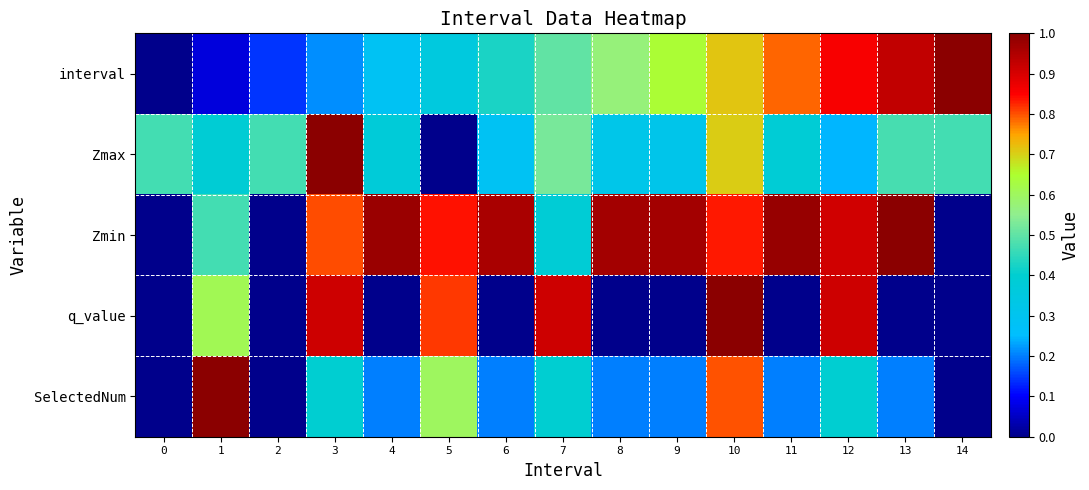

Reading right to left, list all the values displayed in this chart.

interval: 14=1.0	13=0.9	12=0.9	11=0.8	10=0.7	9=0.6	8=0.6	7=0.5	6=0.4	5=0.4	4=0.3	3=0.2	2=0.1	1=0.1	0=0.0
Zmax: 14=0.5	13=0.5	12=0.2	11=0.4	10=0.7	9=0.3	8=0.3	7=0.5	6=0.3	5=0.0	4=0.4	3=1.0	2=0.5	1=0.4	0=0.5
Zmin: 14=0.0	13=1.0	12=0.9	11=1.0	10=0.8	9=1.0	8=1.0	7=0.4	6=1.0	5=0.8	4=1.0	3=0.8	2=0.0	1=0.5	0=0.0
q_value: 14=0.0	13=-0.0	12=0.9	11=-0.0	10=1.0	9=-0.0	8=-0.0	7=0.9	6=-0.0	5=0.8	4=-0.0	3=0.9	2=0.0	1=0.6	0=0.0
SelectedNum: 14=0.0	13=0.2	12=0.4	11=0.2	10=0.8	9=0.2	8=0.2	7=0.4	6=0.2	5=0.6	4=0.2	3=0.4	2=0.0	1=1.0	0=0.0